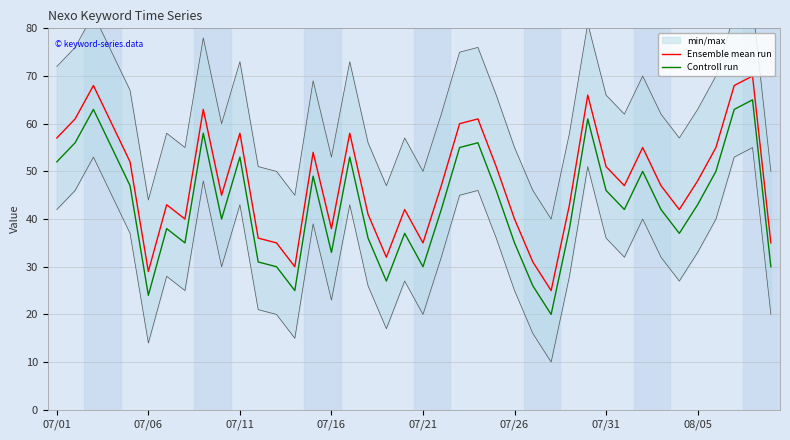

What is the minimum value shown in the chart?

20